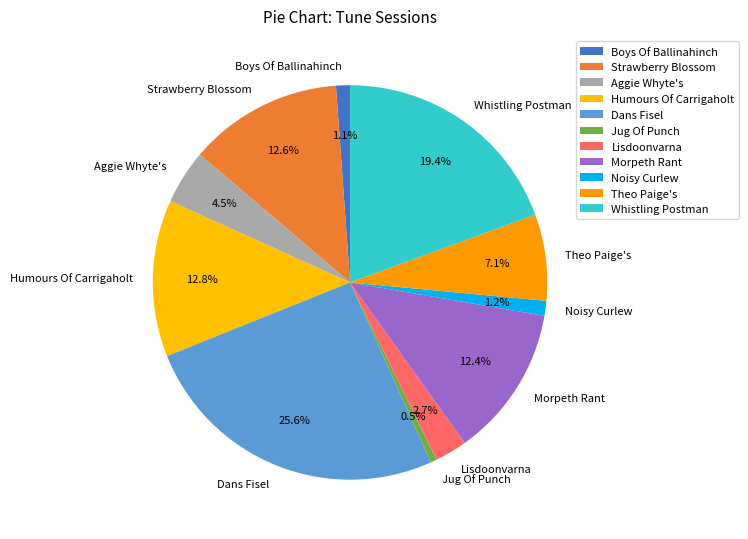

To the nearest percent, what is the difference between the largest and smallest slice percentages?

25%